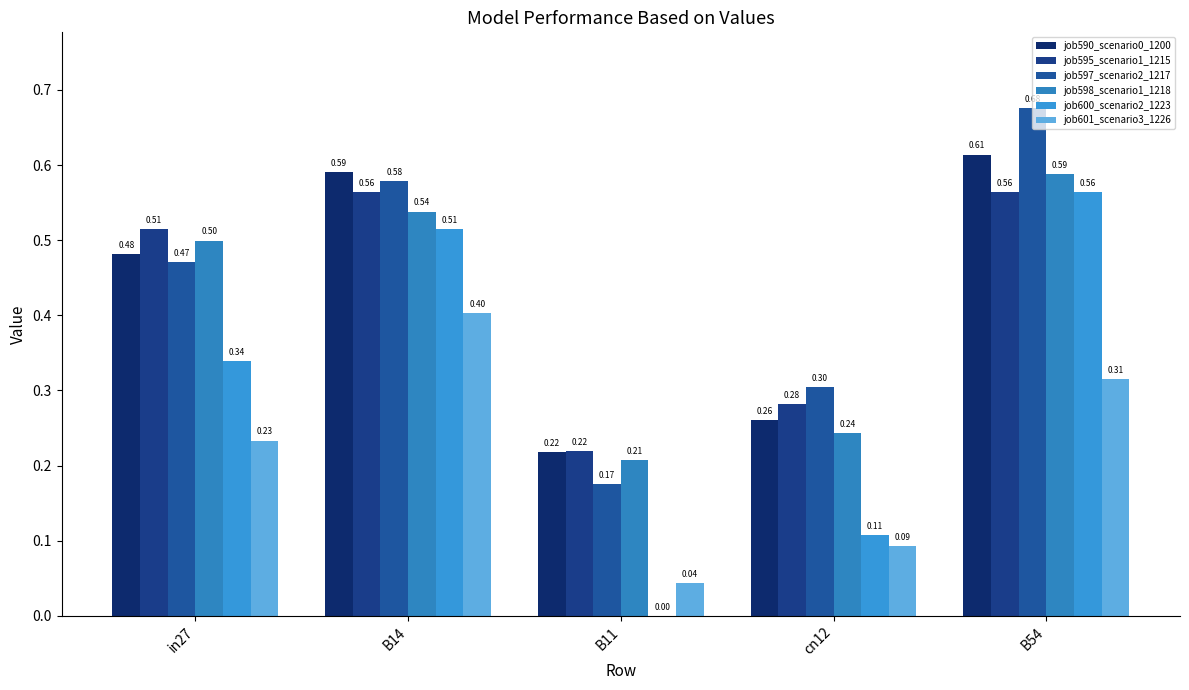

How many groups of bars are there?

5